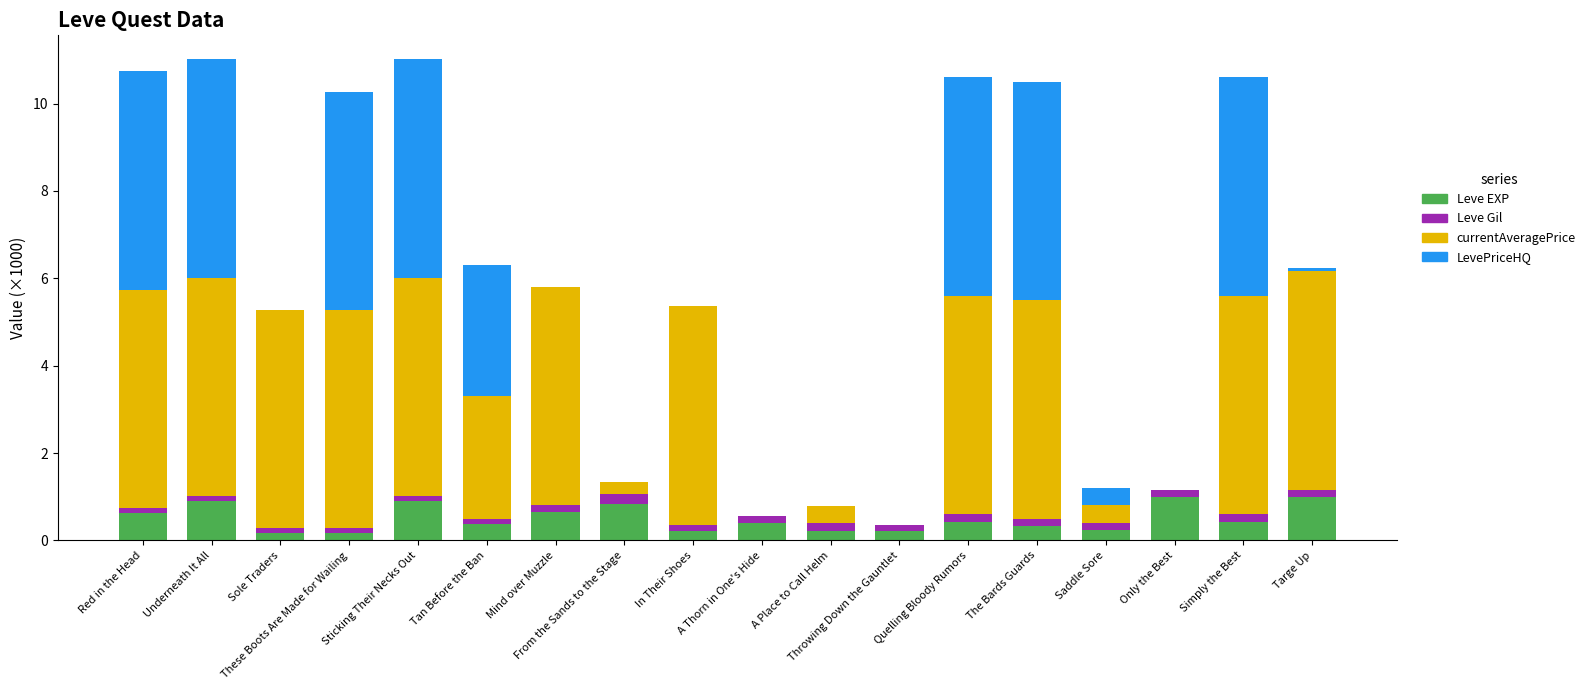

What is the highest value of the Leve EXP series?

1.0